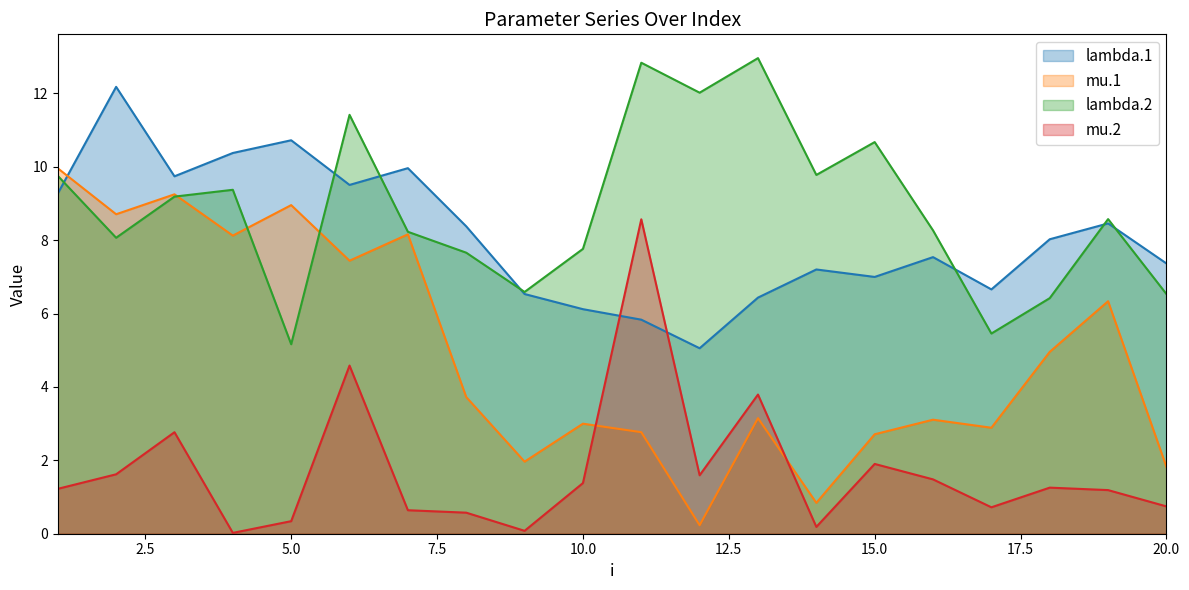

Between which two adjacent categories do mu.1 and mu.2 first intersect?

10 and 11